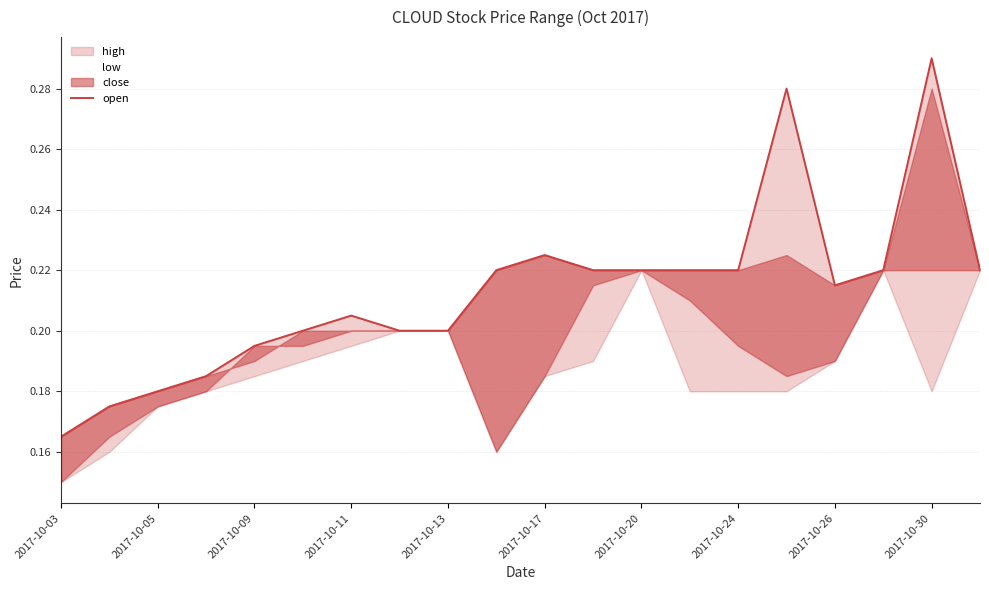

How many values are between 0 and 1?

20